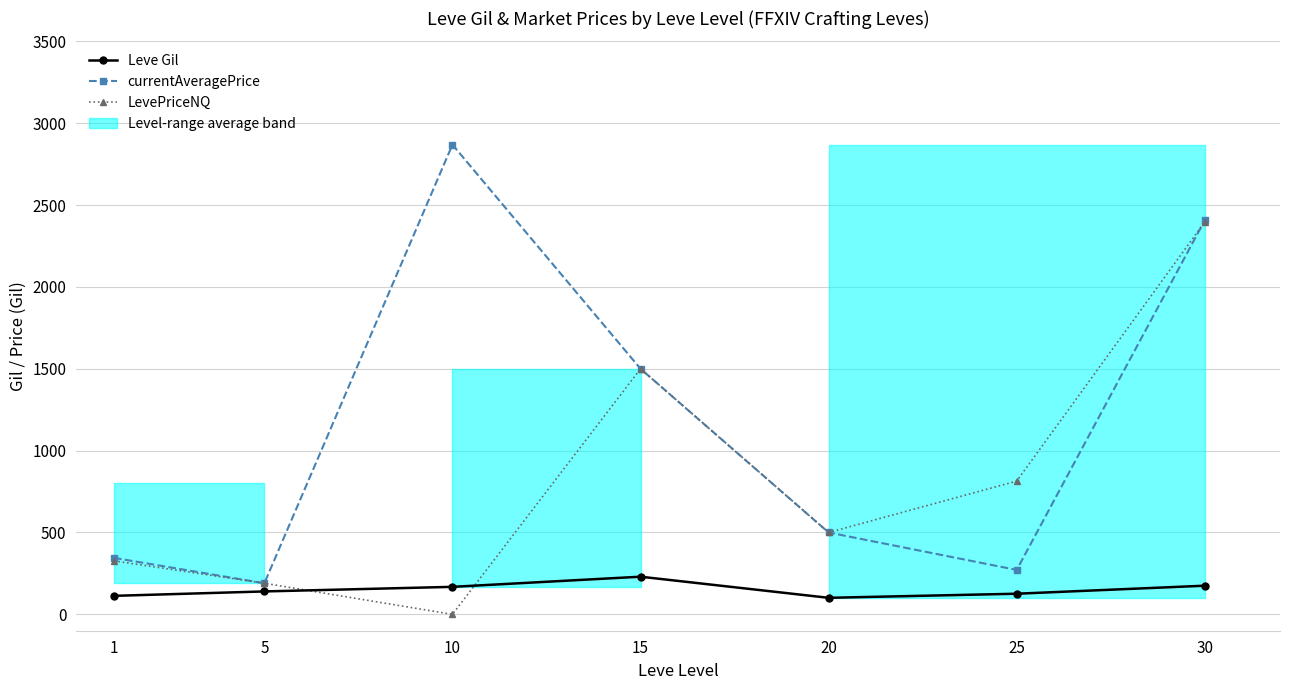

At which label is Leve Gil closest to 165?

10